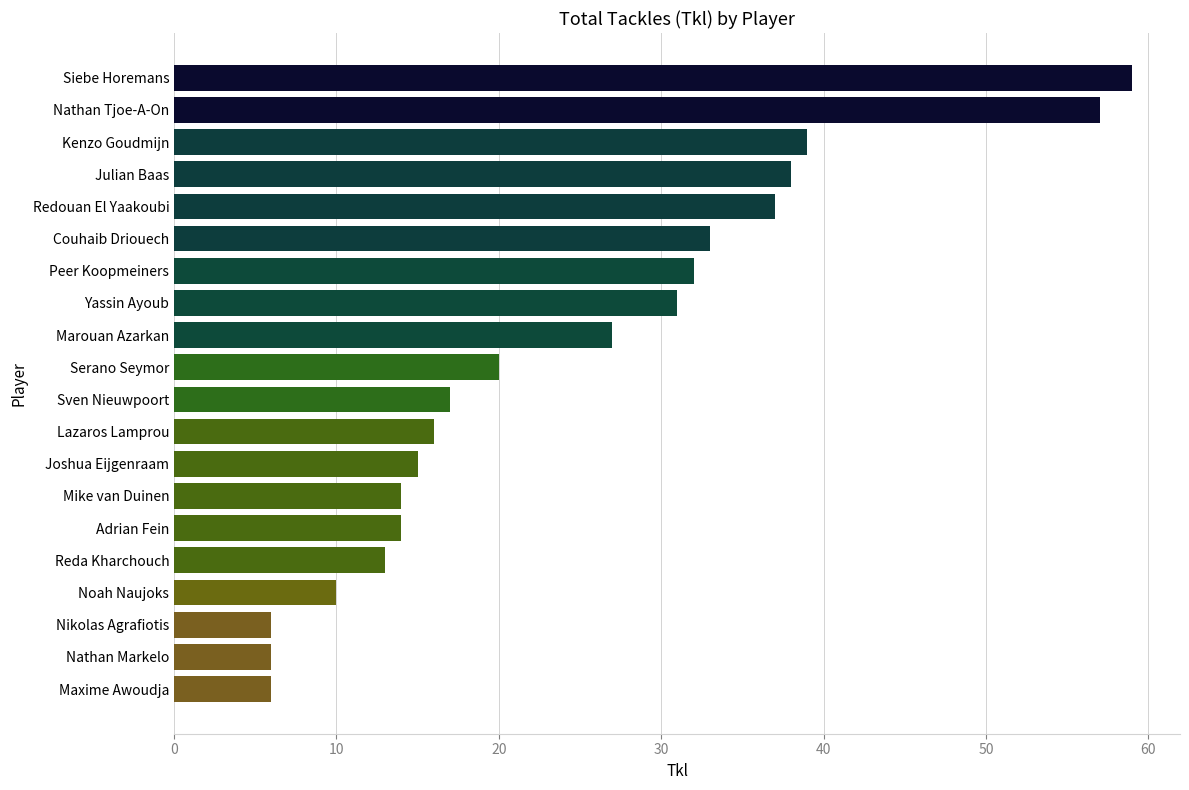

True or false: the data shows 32 at Peer Koopmeiners.

True